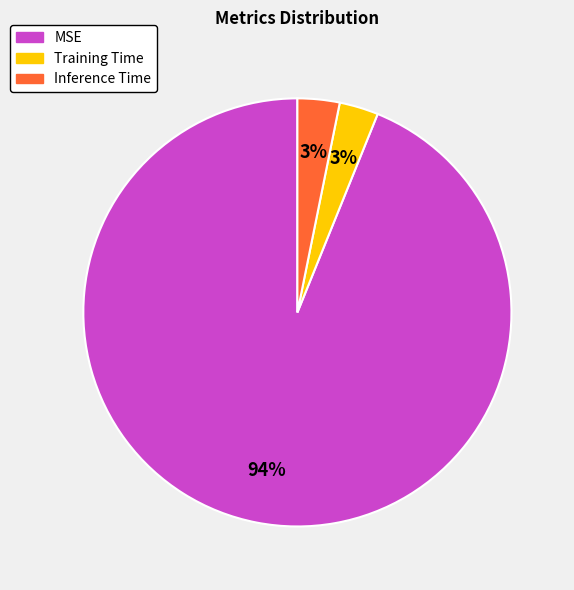

What percentage is the Inference Time slice, to the nearest percent?

3%